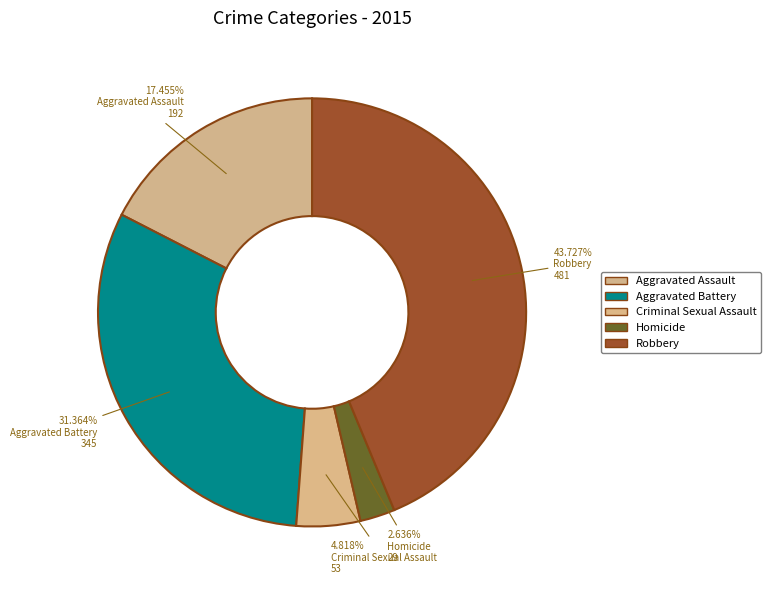

What is the ratio of the value at Homicide to the value at Aggravated Assault?

0.2